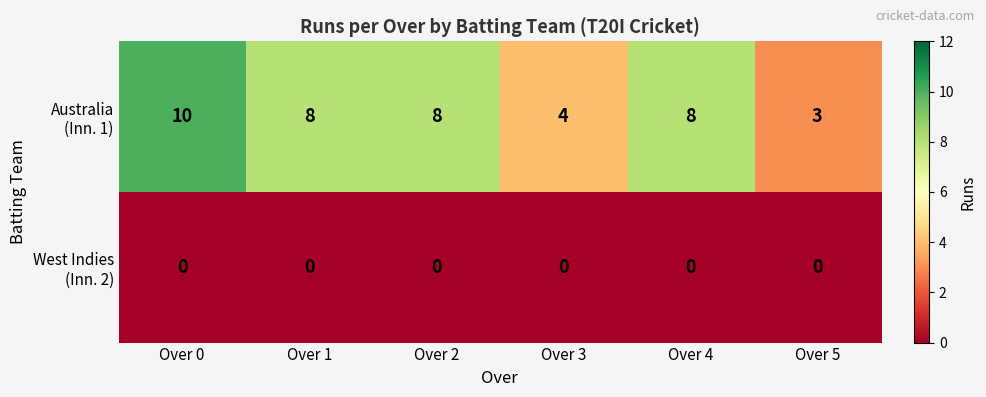

What is the difference between the highest and lowest values at Over 4?

8